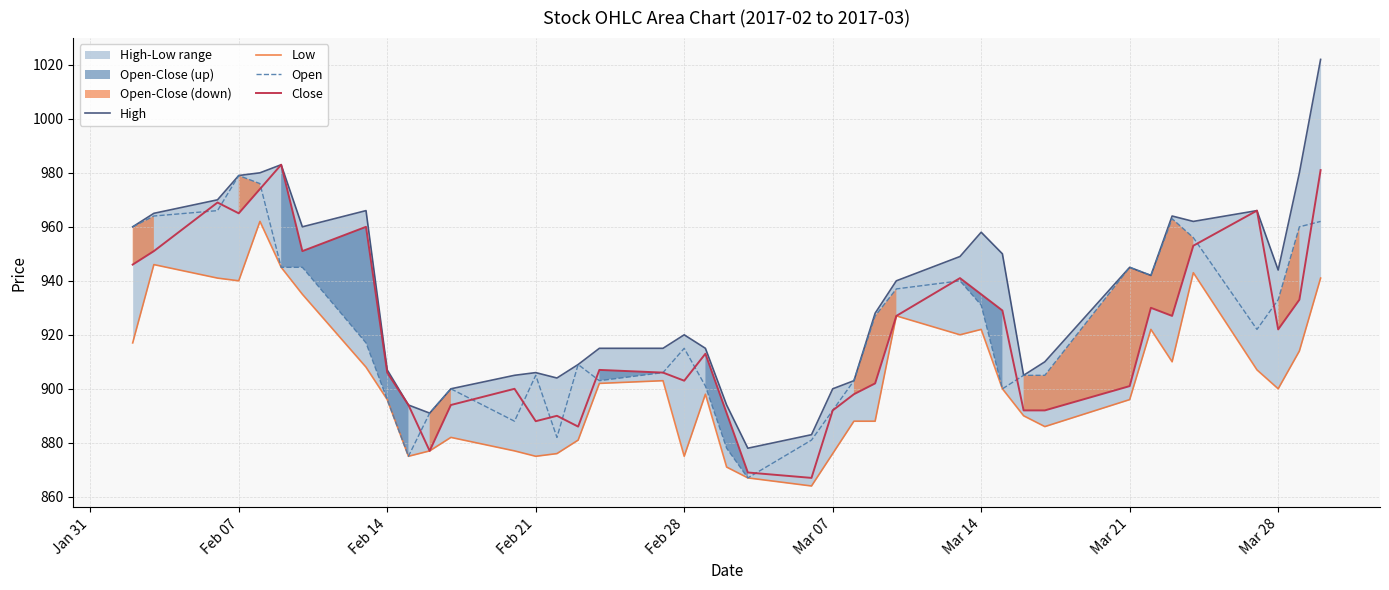

What is the highest value of the Open series?

979